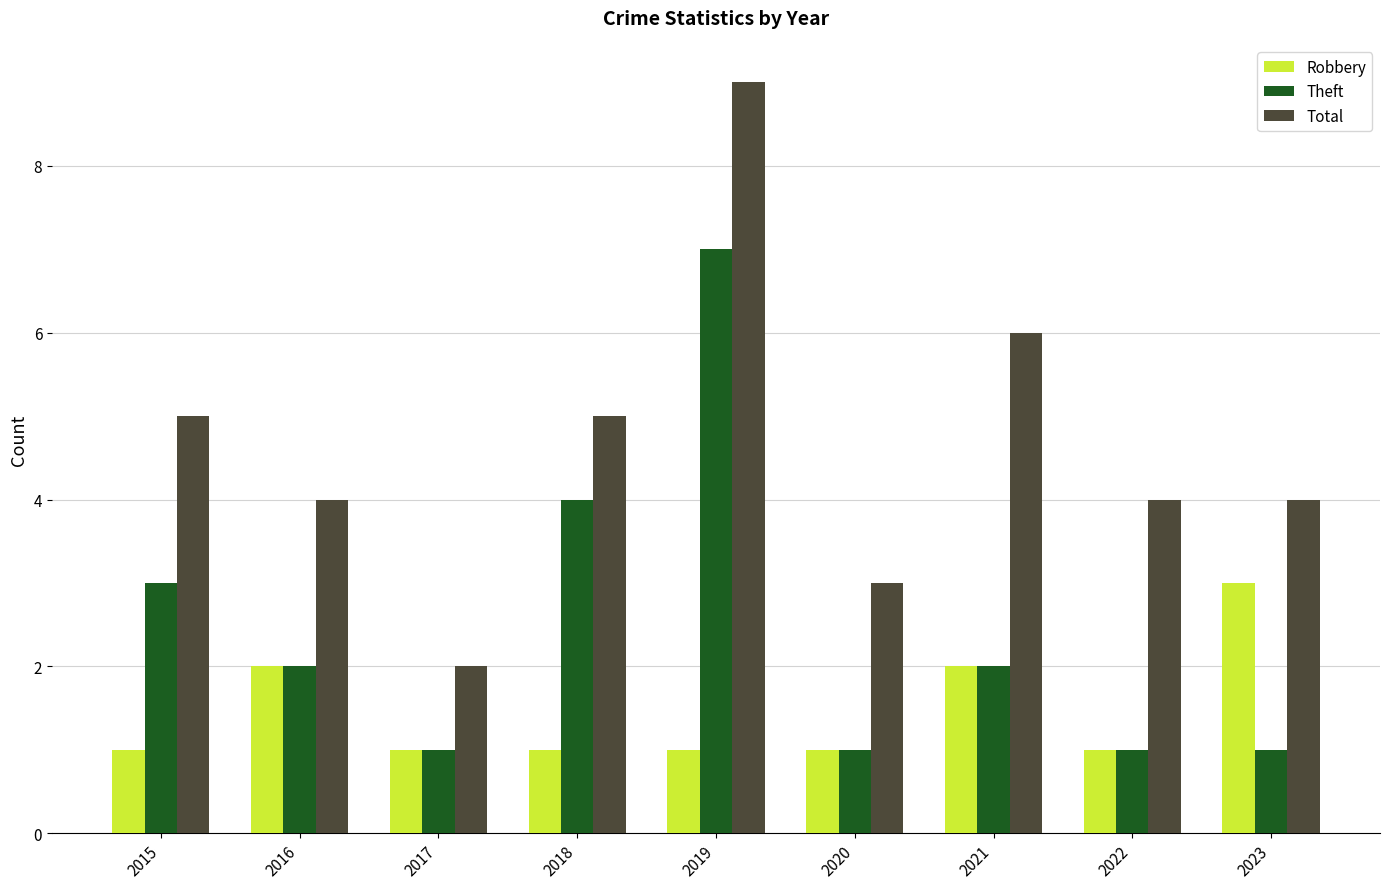

At which label does Total reach its peak?

2019